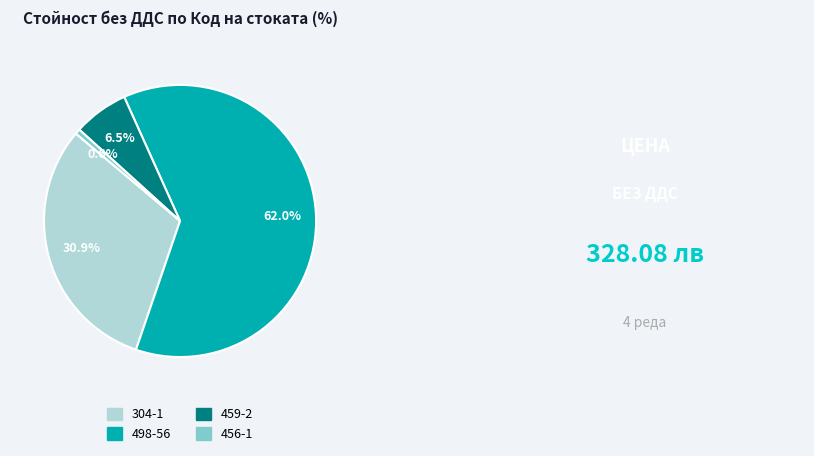

Does 304-1 represent more than half of the total?

No